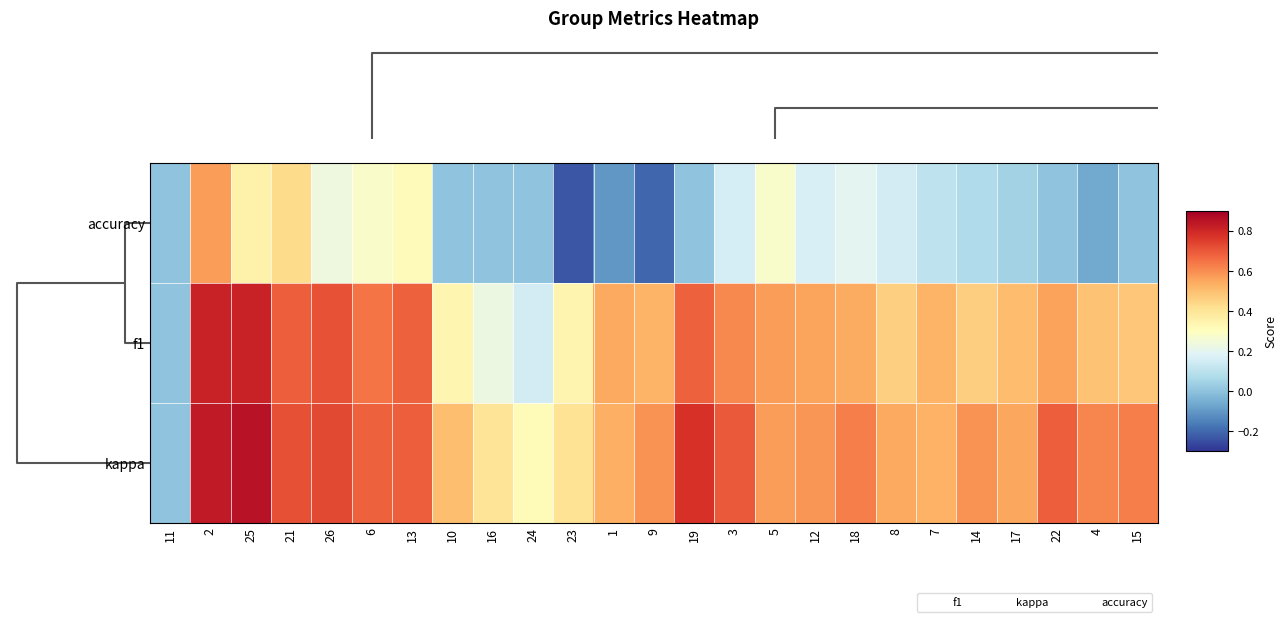

Reading left to right, extract all data points from this chart.

accuracy: 11=0.0	2=0.6	25=0.3	21=0.4	26=0.2	6=0.3	13=0.3	10=0.0	16=0.0	24=0.0	23=-0.2	1=-0.1	9=-0.2	19=0.0	3=0.2	5=0.3	12=0.2	18=0.2	8=0.2	7=0.1	14=0.1	17=0.0	22=0.0	4=-0.1	15=0.0
f1: 11=0.0	2=0.8	25=0.8	21=0.7	26=0.7	6=0.6	13=0.7	10=0.3	16=0.2	24=0.2	23=0.3	1=0.5	9=0.5	19=0.7	3=0.6	5=0.6	12=0.6	18=0.5	8=0.5	7=0.5	14=0.5	17=0.5	22=0.6	4=0.5	15=0.5
kappa: 11=0.0	2=0.8	25=0.8	21=0.7	26=0.7	6=0.7	13=0.7	10=0.5	16=0.4	24=0.3	23=0.4	1=0.5	9=0.6	19=0.8	3=0.7	5=0.6	12=0.6	18=0.6	8=0.5	7=0.5	14=0.6	17=0.6	22=0.7	4=0.6	15=0.6